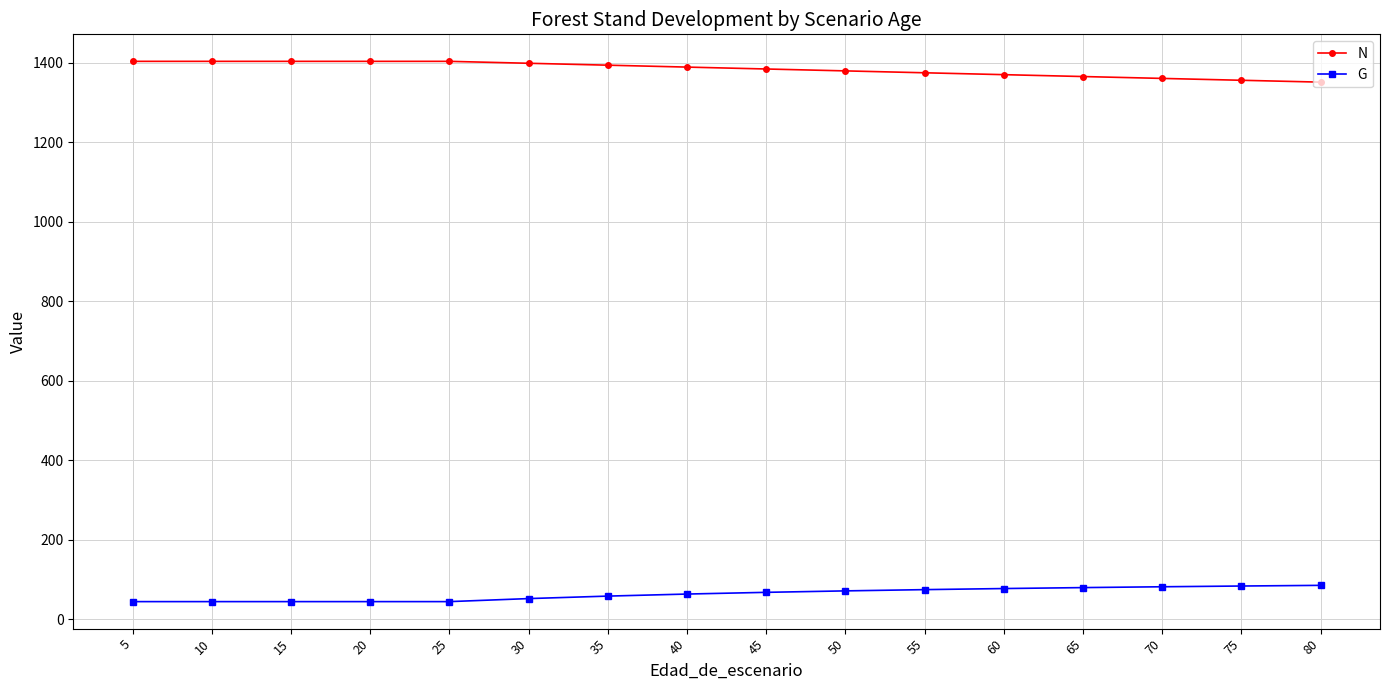

What is the difference between the N values at 70 and 80?

9.4